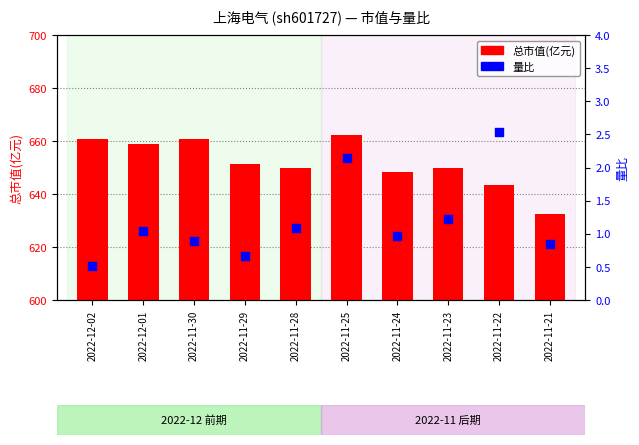

What are all the series names shown in the legend?

总市值(亿元), 量比